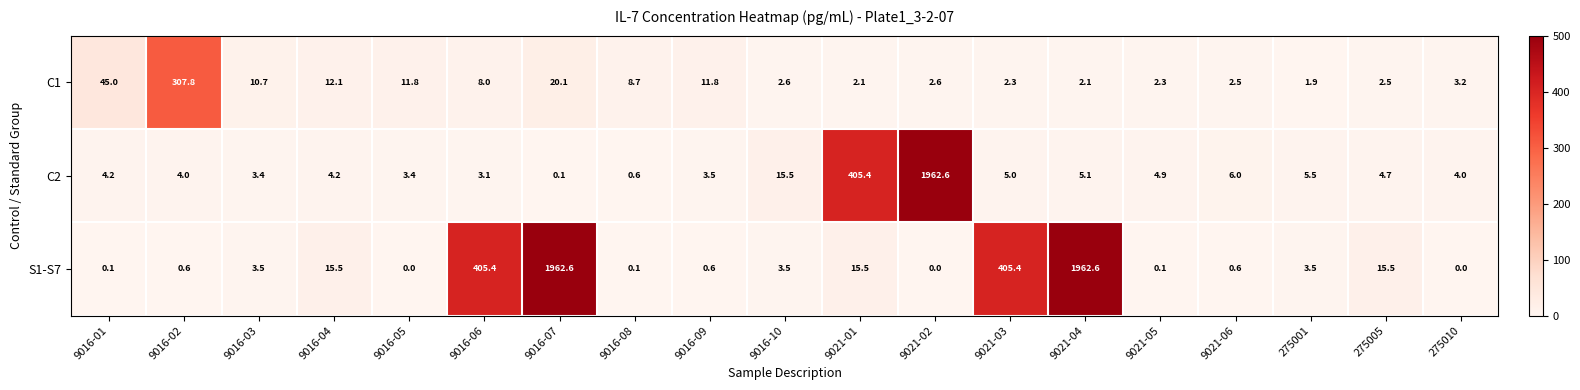

What is the approximate value of S1-S7 at 9016-10?

3.5